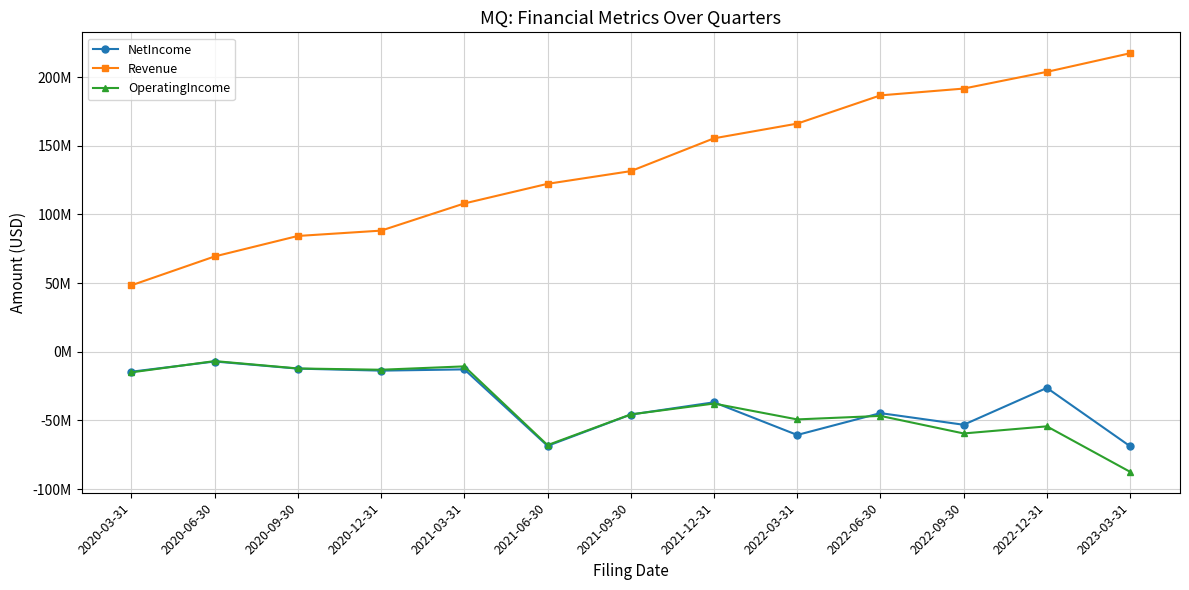

True or false: NetIncome and Revenue intersect in this chart.

False